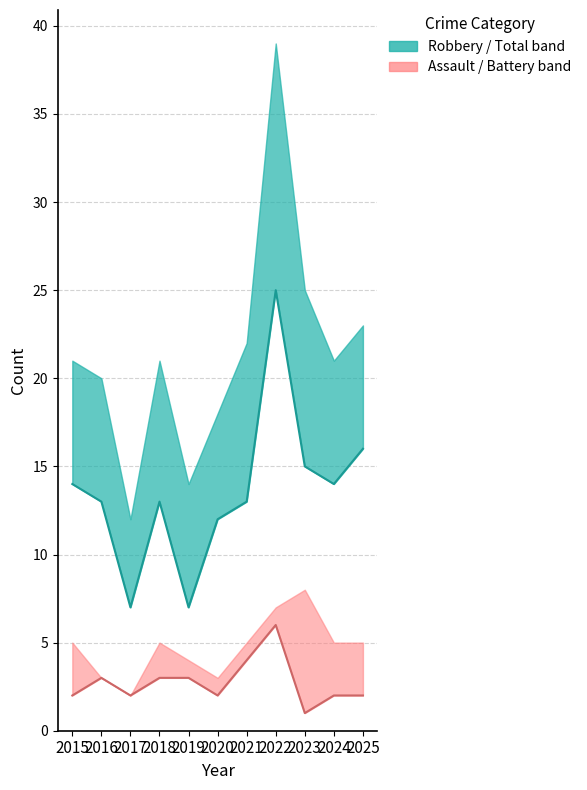

Where is the first local maximum for Aggravated Assault?

2016